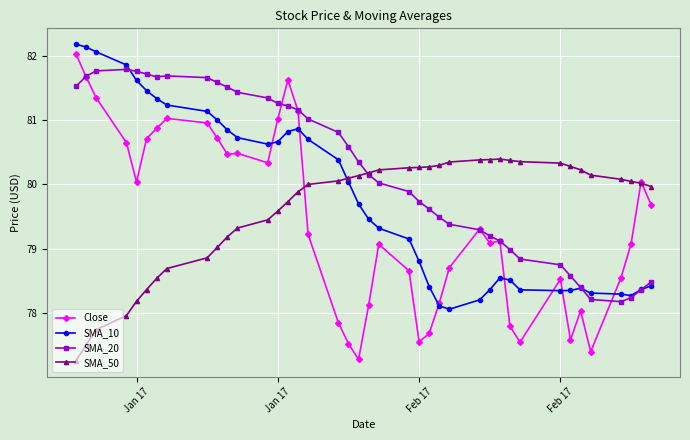

Which series has the largest range (max minus min)?

Close